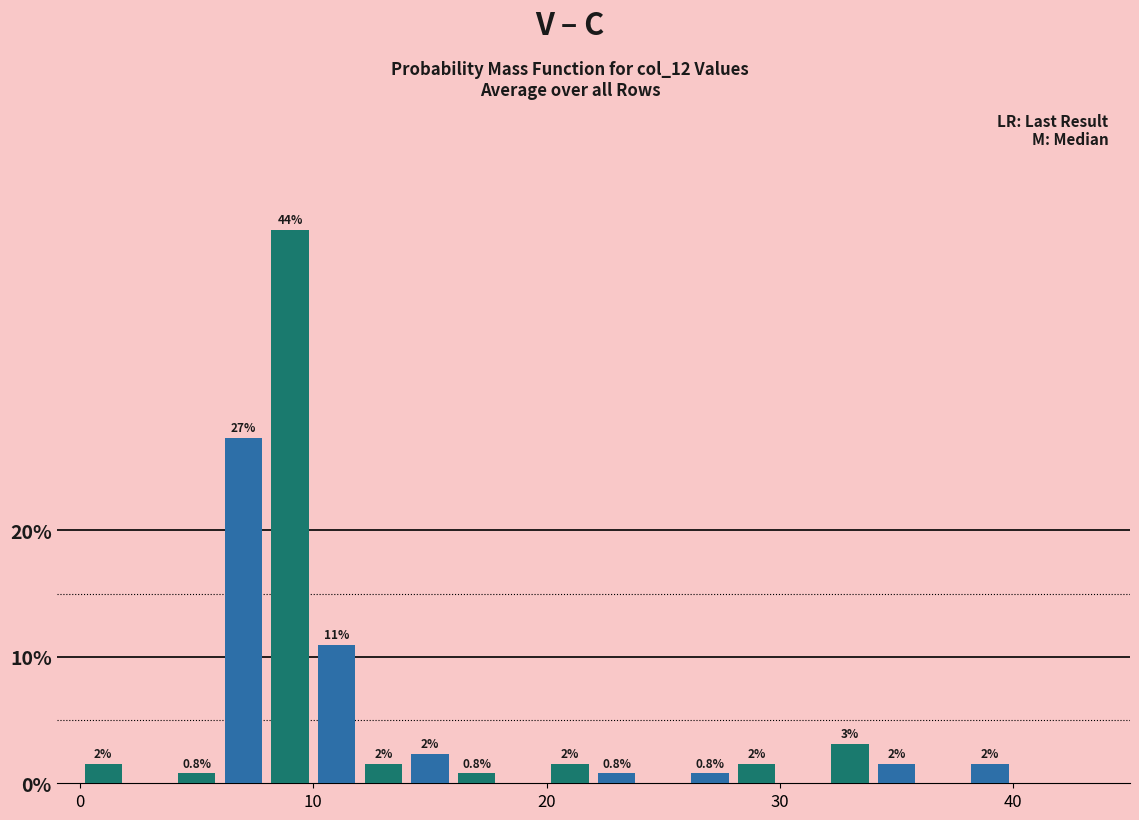

Around what value on the x-axis is the tallest bar? Give the approximate position of its centre, as read against the axis.

9